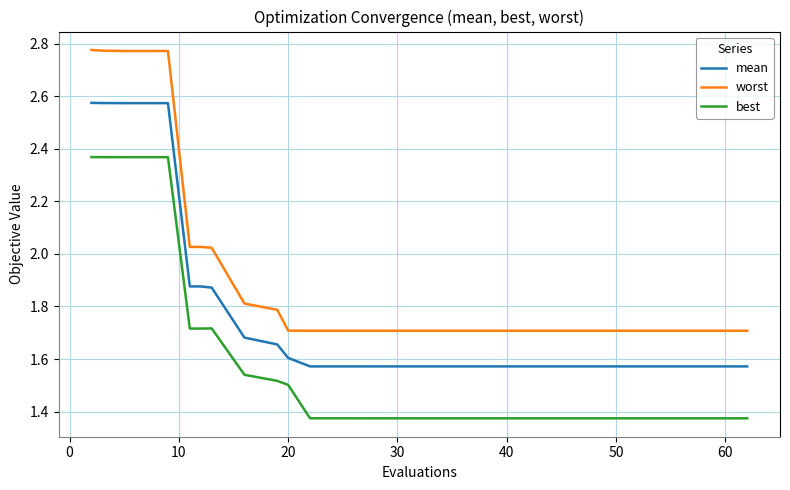

True or false: mean and worst intersect in this chart.

False